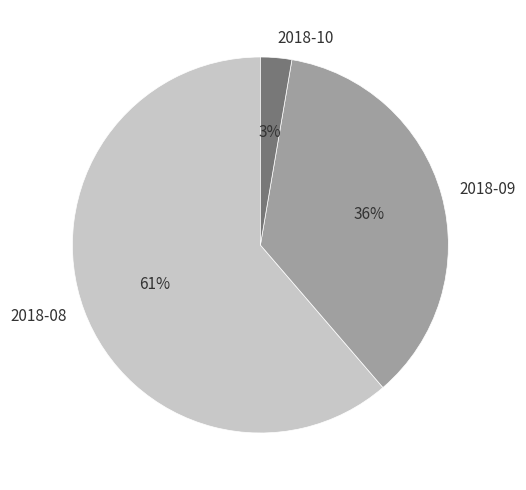

Rank the categories by value from highest to lowest.

2018-08, 2018-09, 2018-10